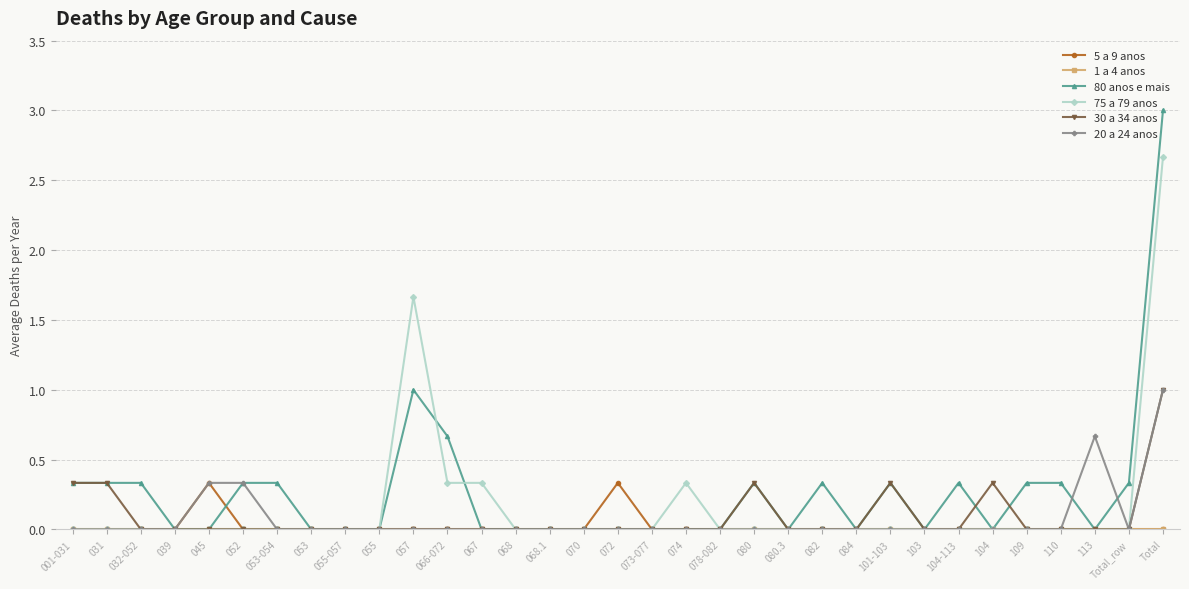

At which category is the sum across all series the highest?

Total